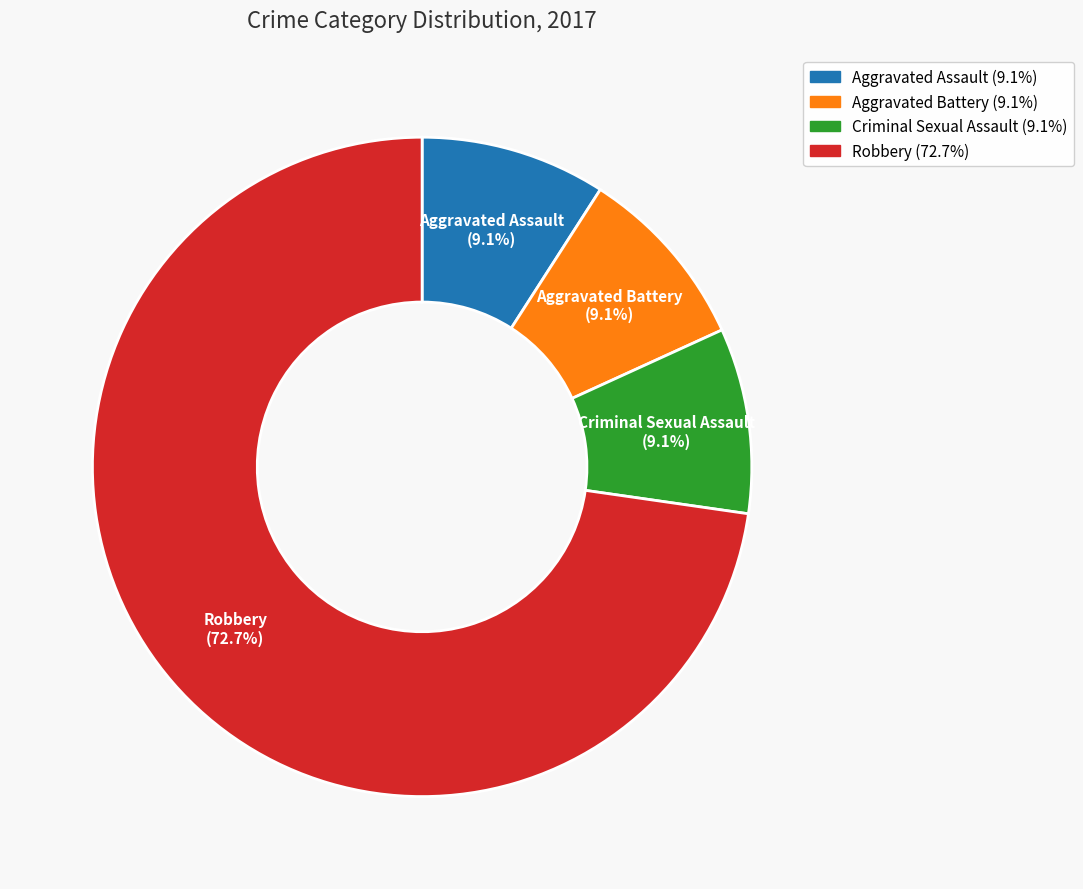

What portion of the pie excludes Aggravated Battery?

90.9%